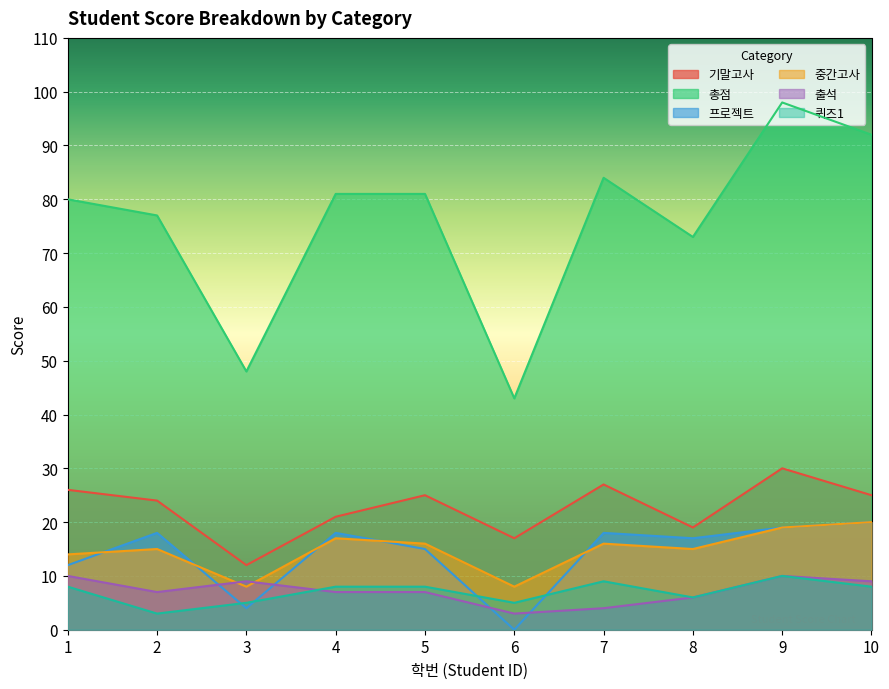

The 프로젝트 series shows 20 at 10. True or false?

True